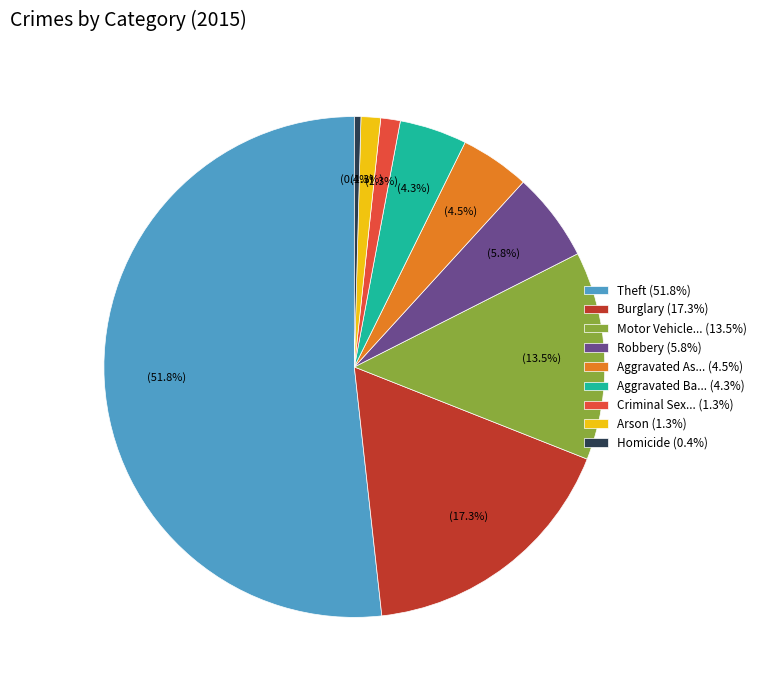

How much of the chart is everything except Homicide (0.4%)?

99.6%